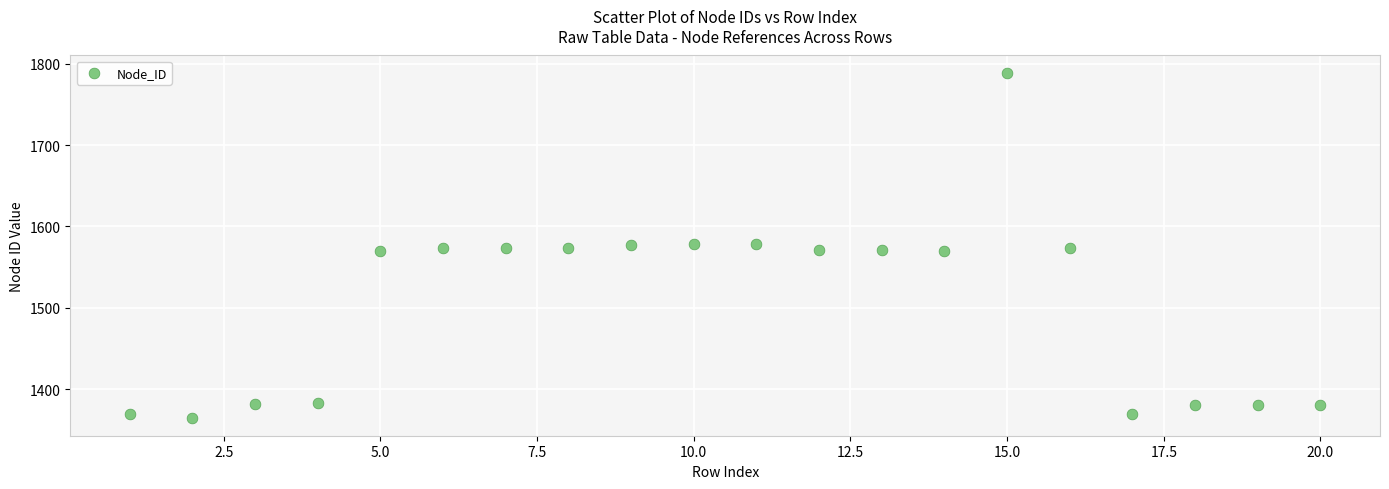

What is the range of X values (max minus min)?

19